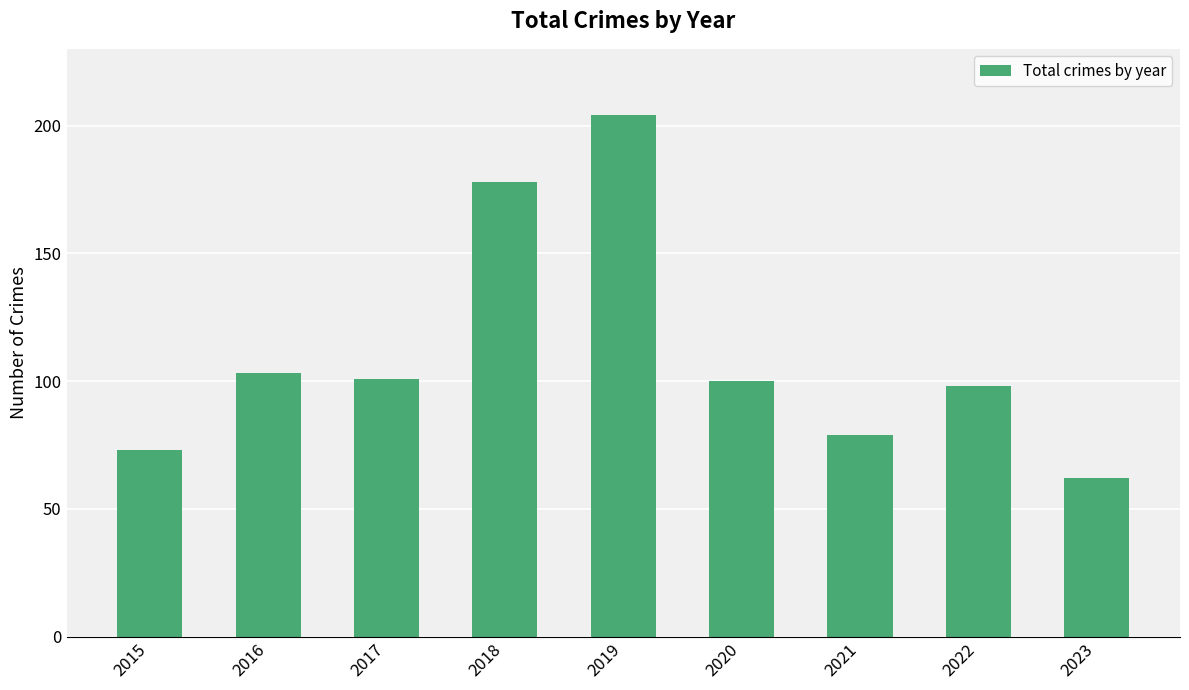

What is the difference between the second highest and minimum values?

116